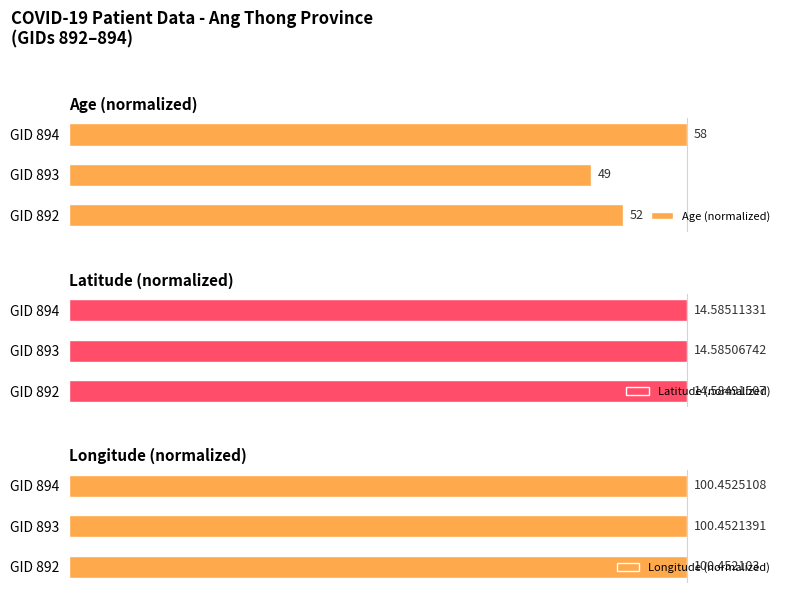

How many series are shown in this chart?

3